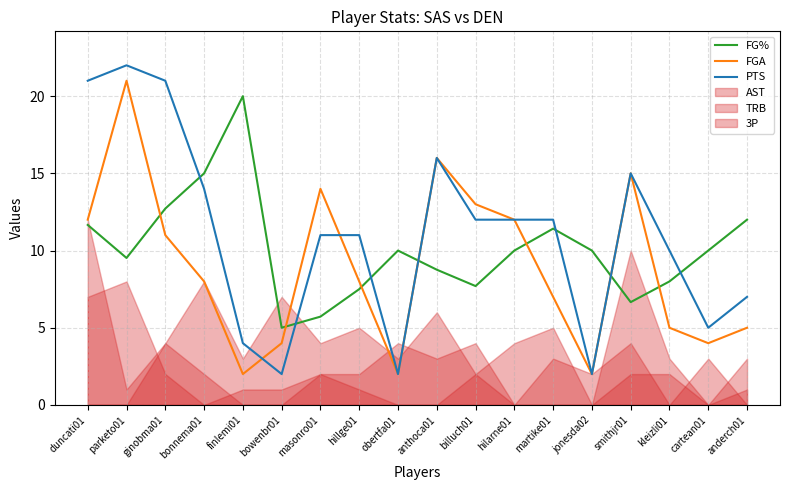

What is the label of the 12th point from the right?

masonro01